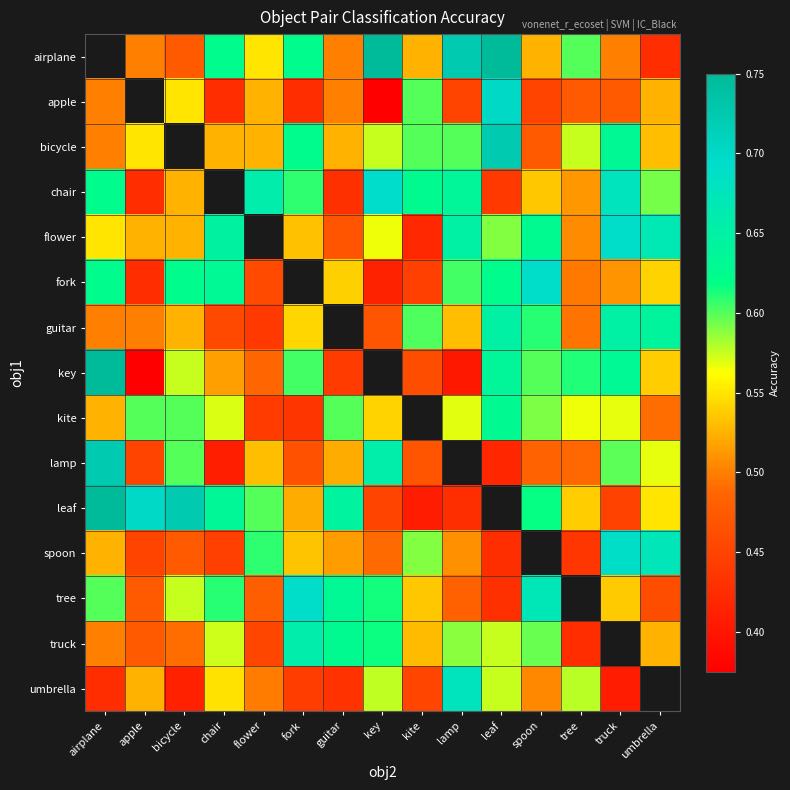

What is the minimum value for kite?

0.4